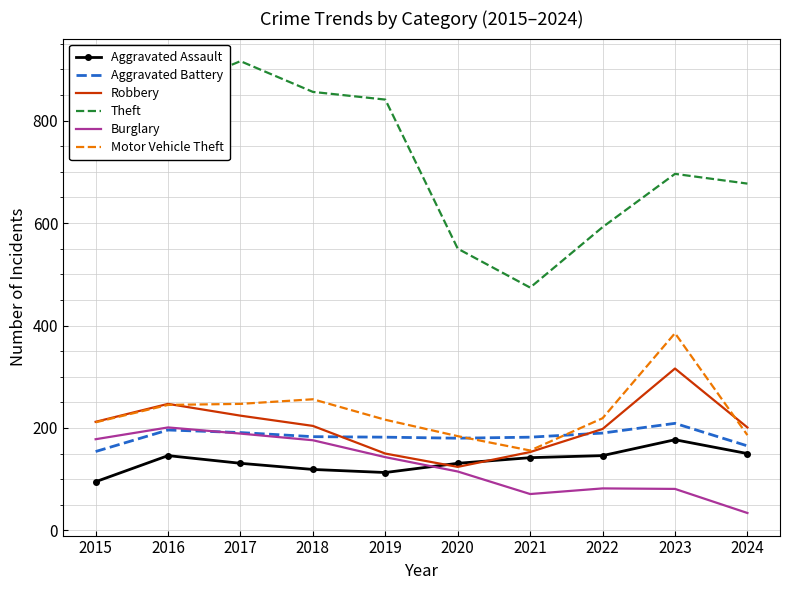

What is the spread (max minus min) of values at 2022?

510